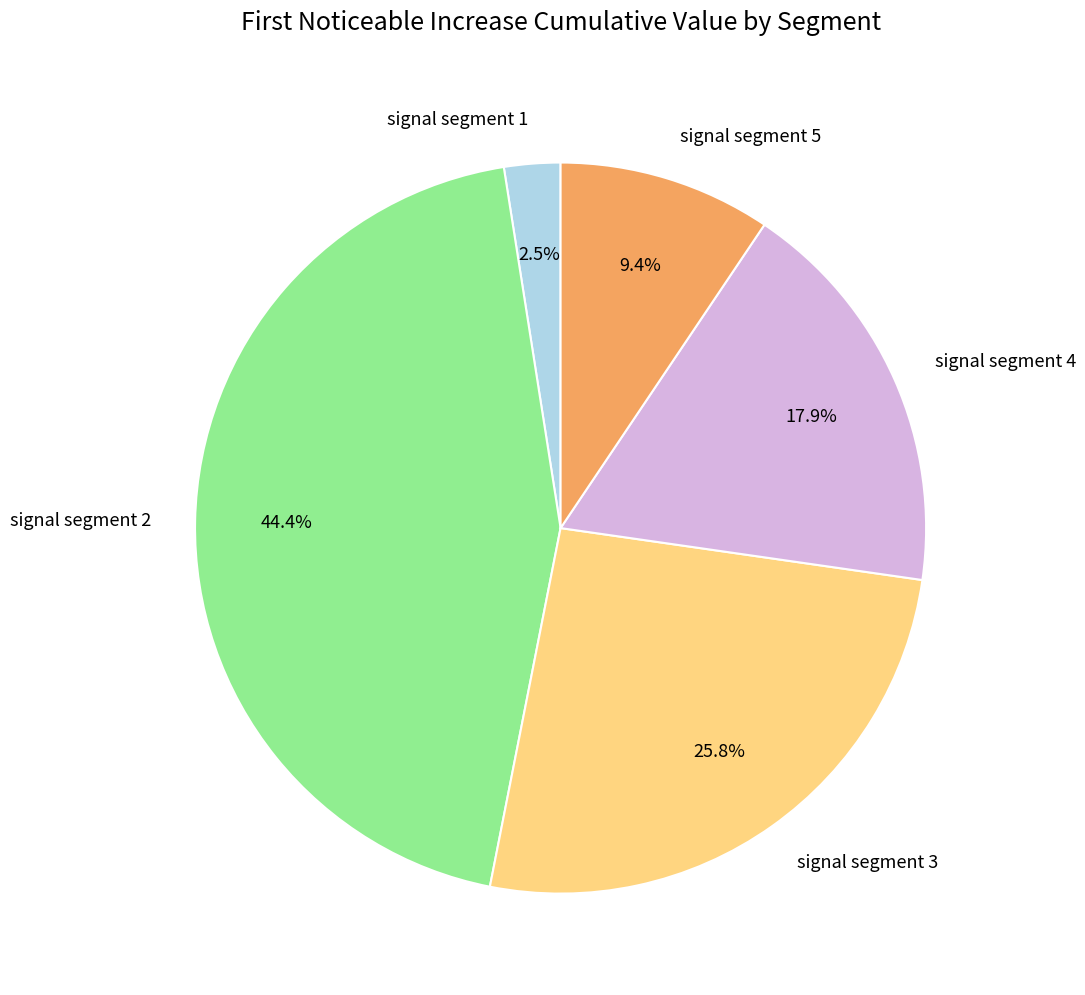

To the nearest percent, what percentage of the pie is signal segment 5?

9%